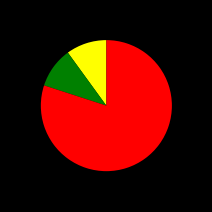

Does any single category account for the majority?

Yes